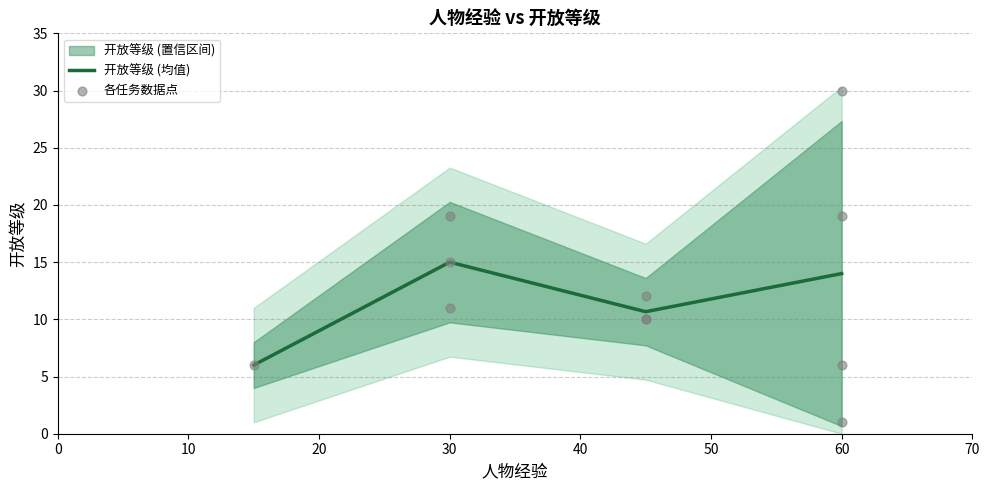

True or false: 开放等级 (均值) has more than 1 points higher than both neighbors.

False